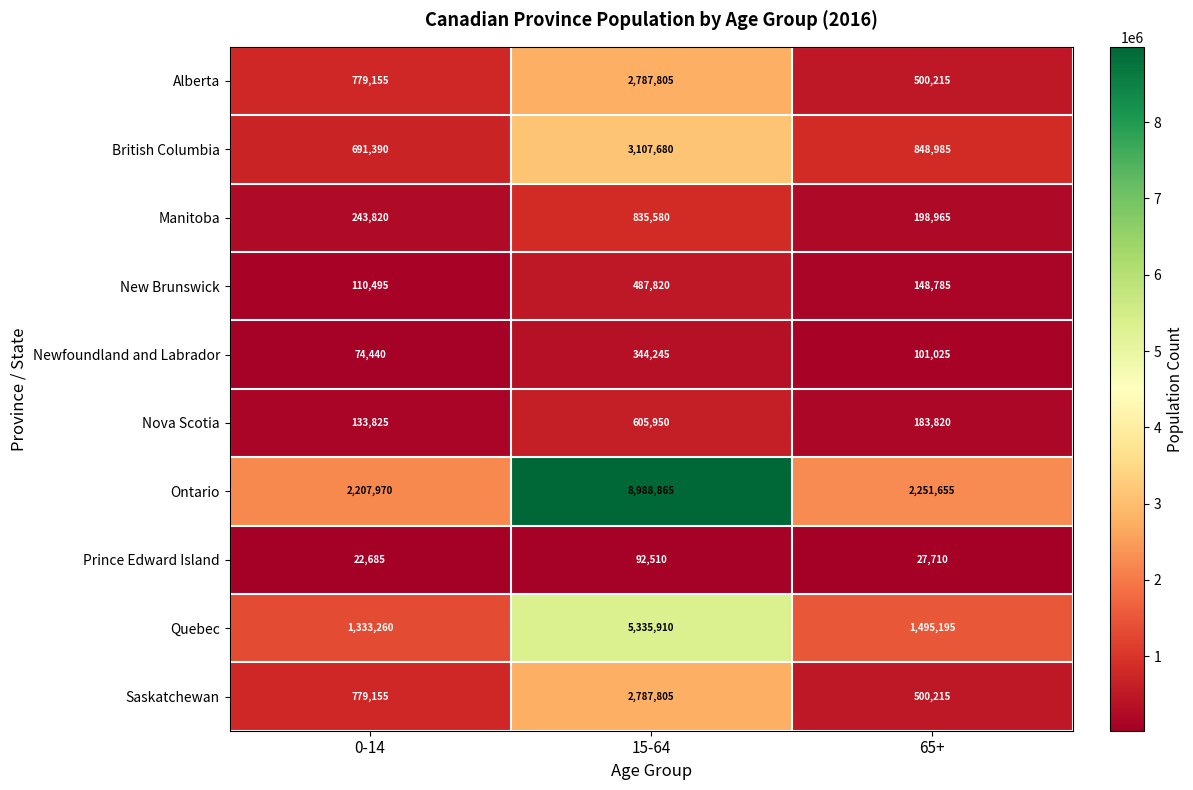

What is the average value of the Ontario series?

4482830